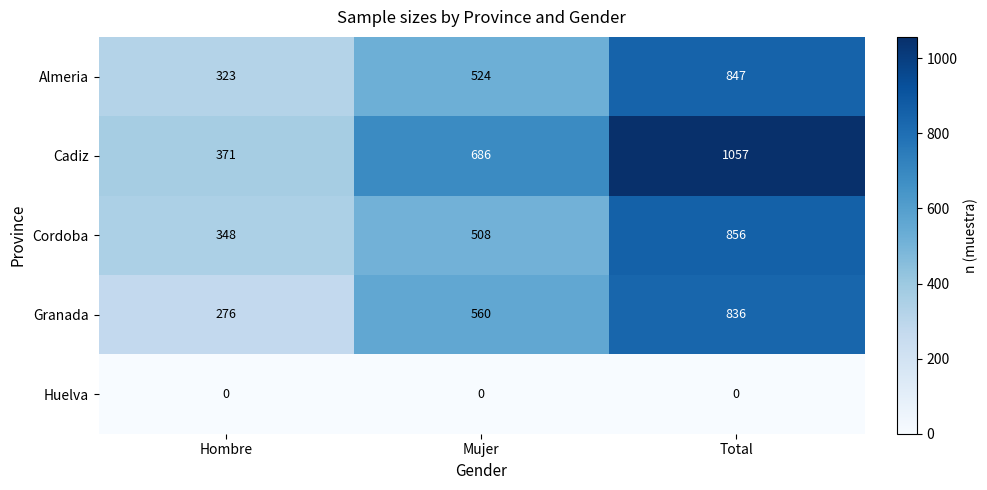

Is it true that Cordoba equals 856 at Total?

True